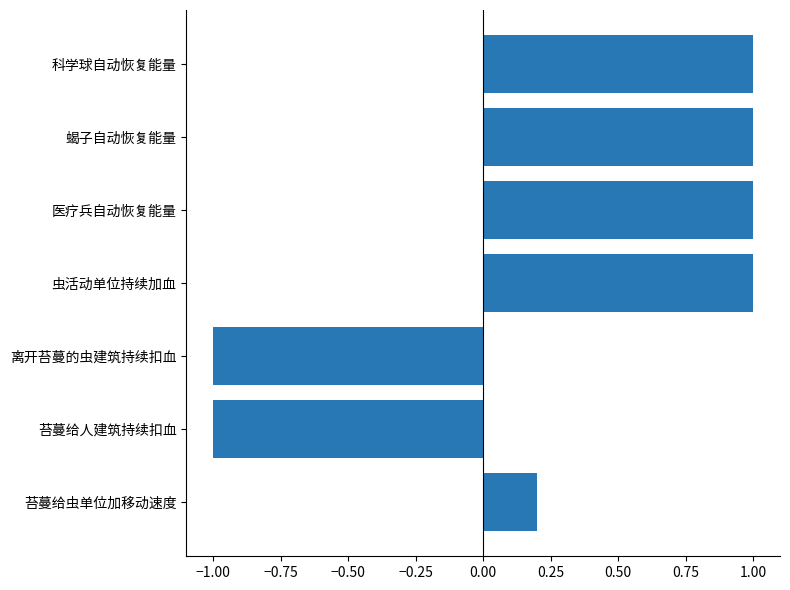

Where is the data nearest to the value 0?

苔蔓给虫单位加移动速度